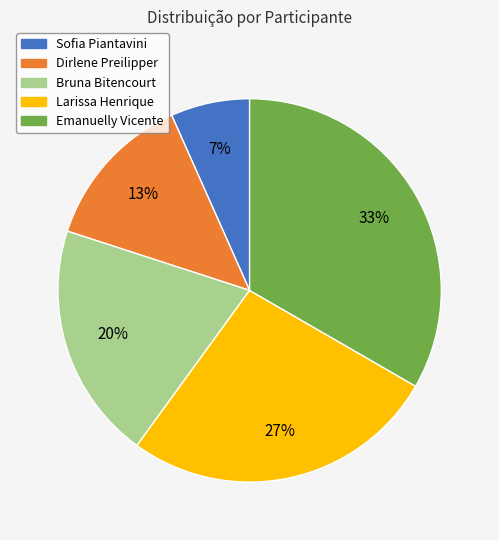

To the nearest percent, what is the combined percentage of Sofia Piantavini and Dirlene Preilipper?

20%